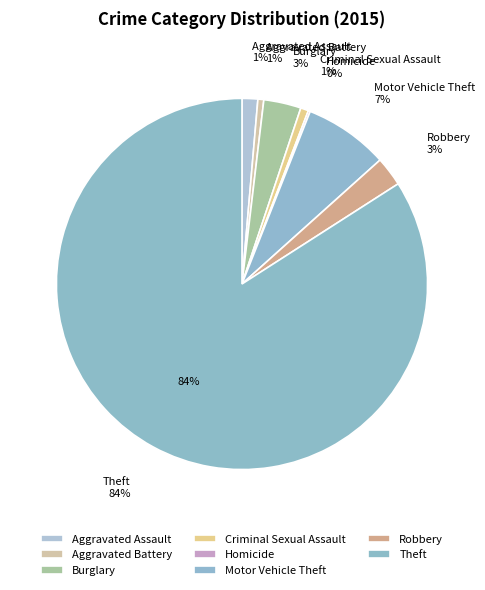

True or false: Burglary accounts for 3% of the total.

True